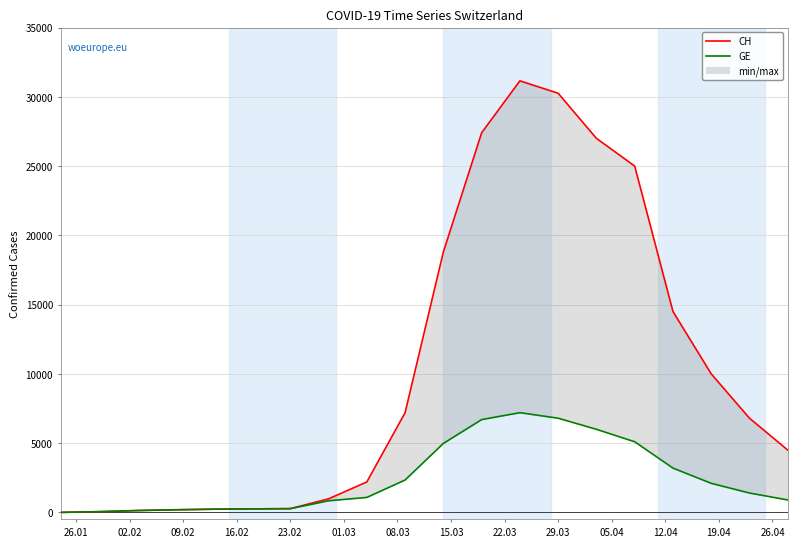

At how many categories does at least one series exceed 10145?

7